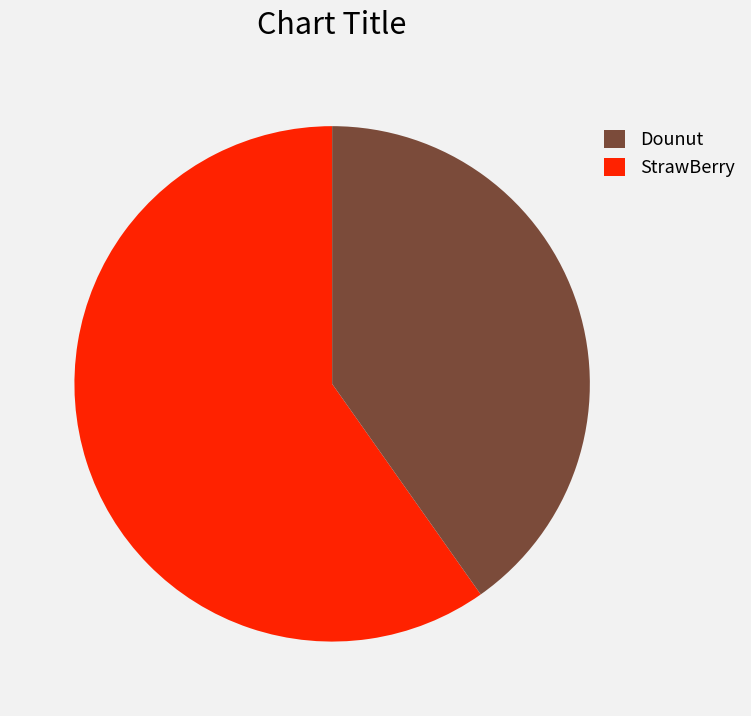

Does any single category account for the majority?

Yes